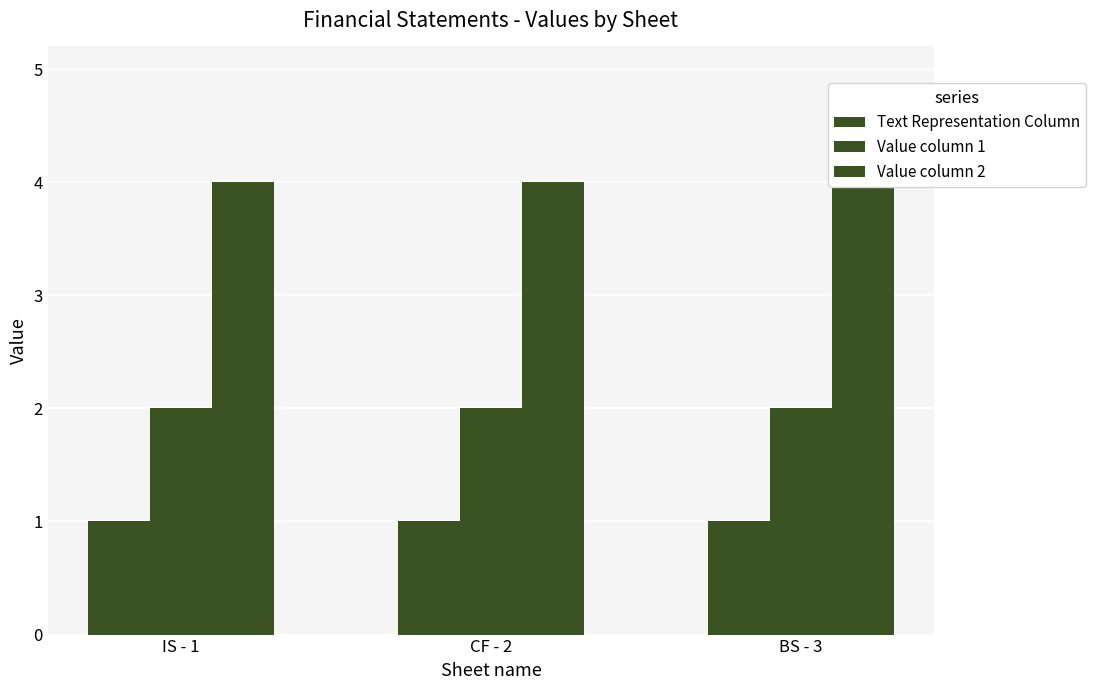

Which series has the largest total across all categories?

Value column 2